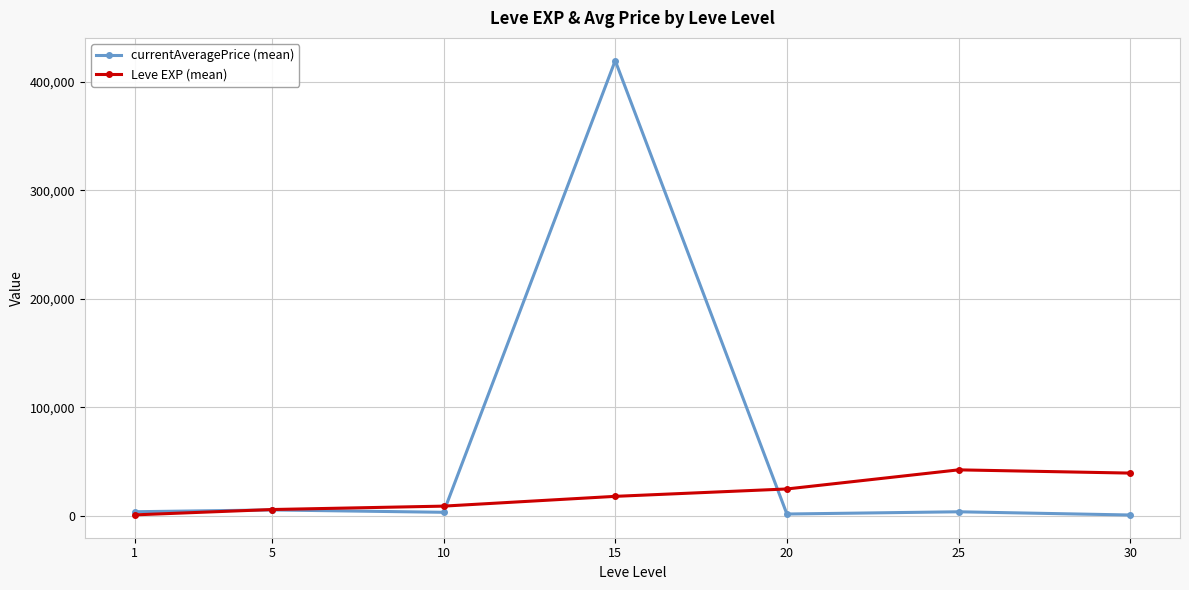

Rank the series by their average value, from highest to lowest.

currentAveragePrice (mean), Leve EXP (mean)